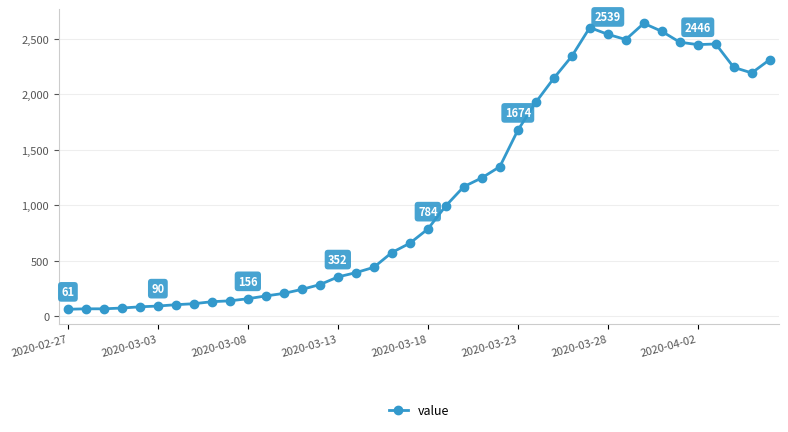

What is the difference between the second highest and minimum values?

2539